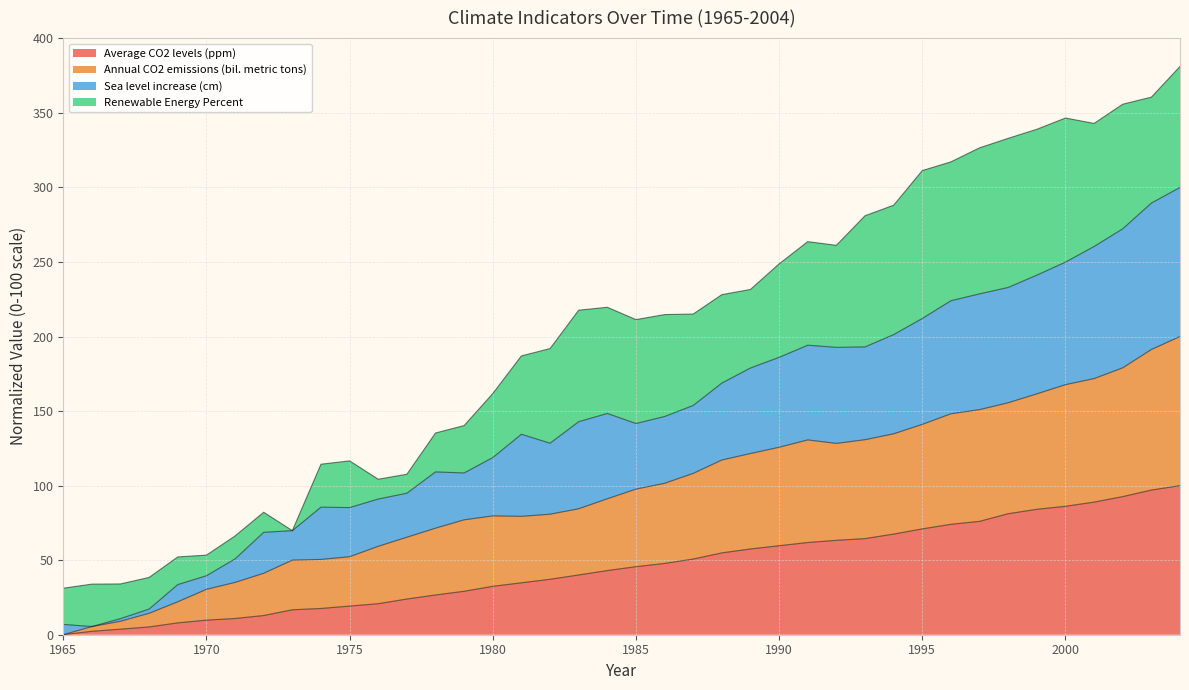

What is the total value across all series at 1975?

116.6